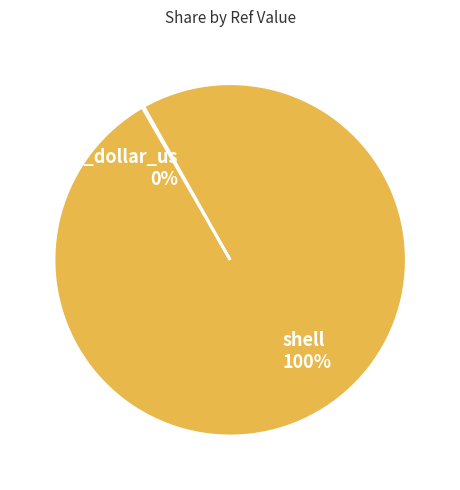

Which slice is the largest?

shell